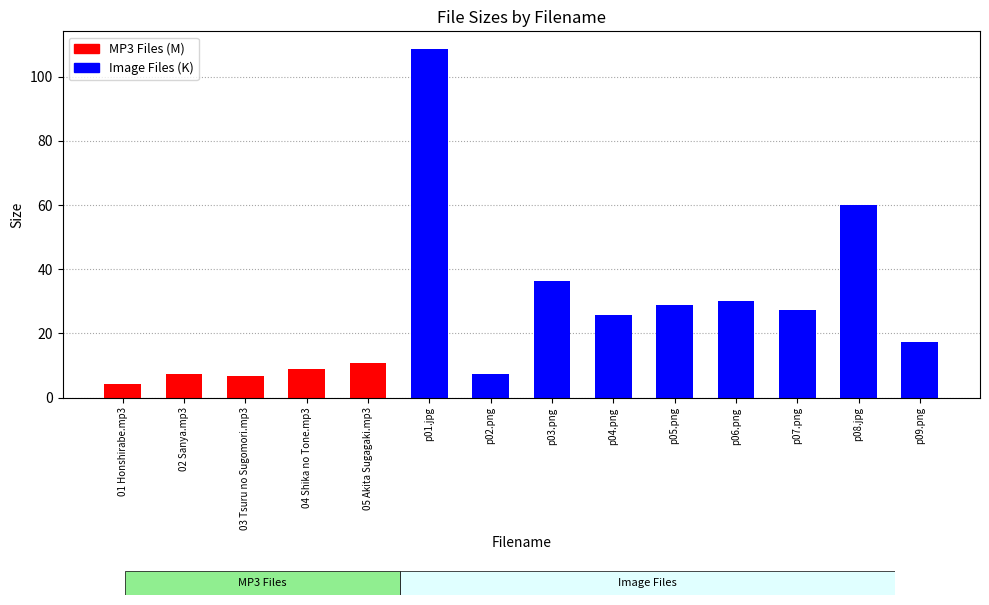

What is the label of the 13th bar from the right?

02 Sanya.mp3